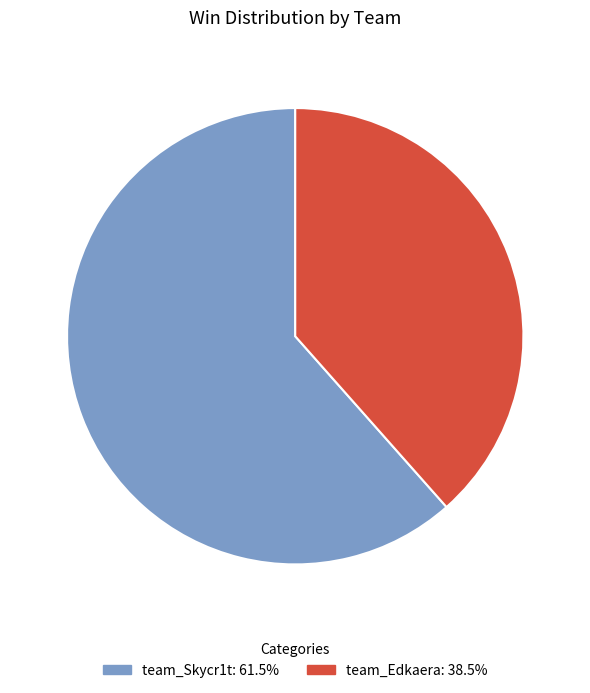

Is it true that team_Edkaera is 47% of the pie?

False